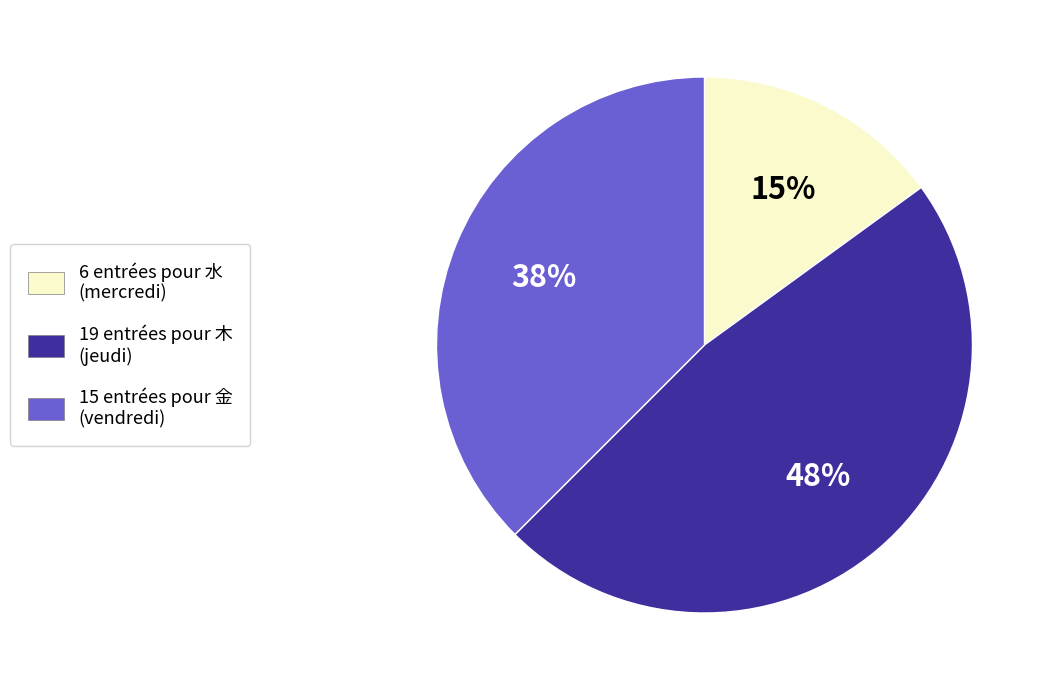

Is there a majority slice in this chart?

No